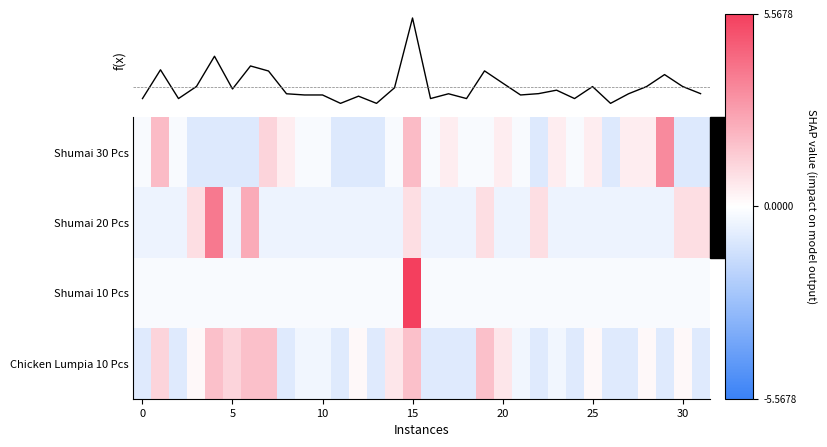

What is the maximum value for Shumai 30 Pcs?

3.4